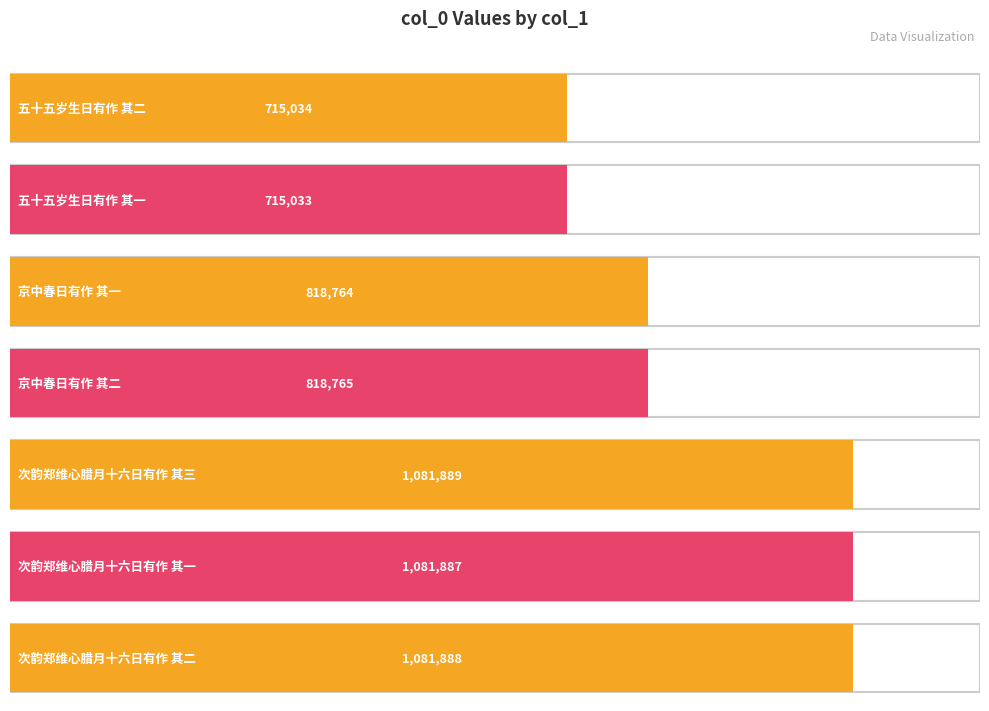

Where does the data first go above 818765?

次韵郑维心腊月十六日有作 其三